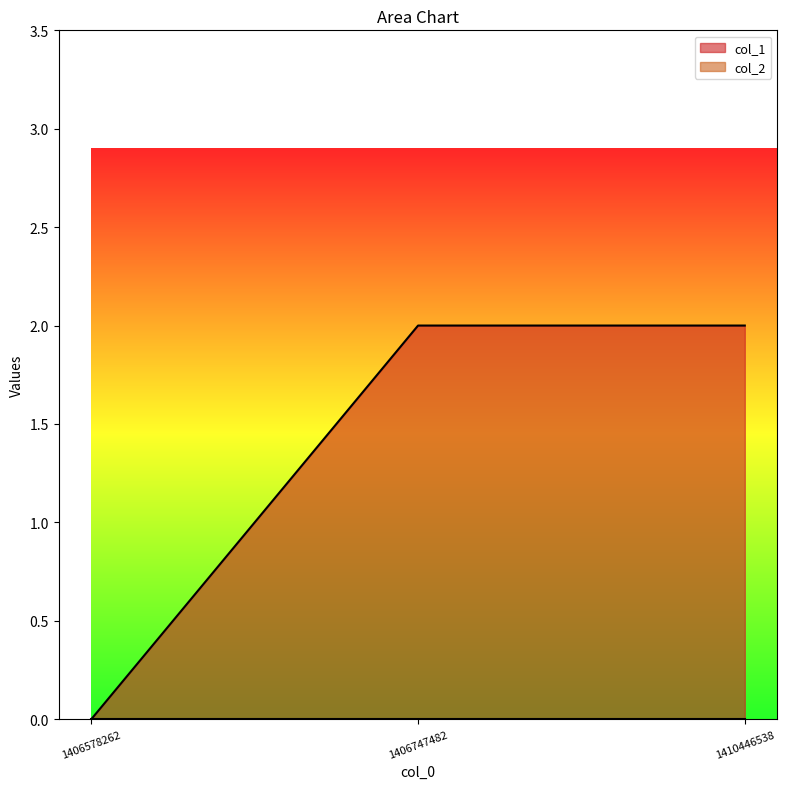

Reading left to right, extract all data points from this chart.

0	2	2